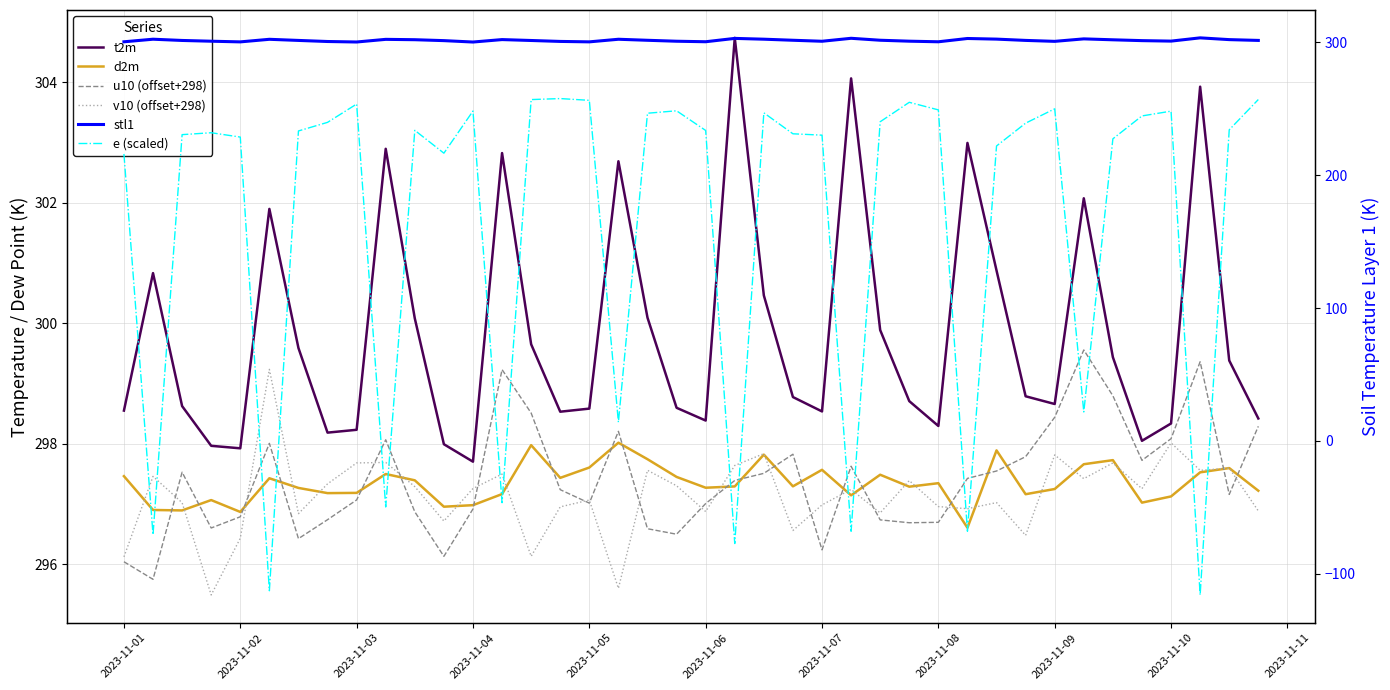

What are all the series names shown in the legend?

t2m, d2m, u10 (offset+298), v10 (offset+298), stl1, e (scaled)